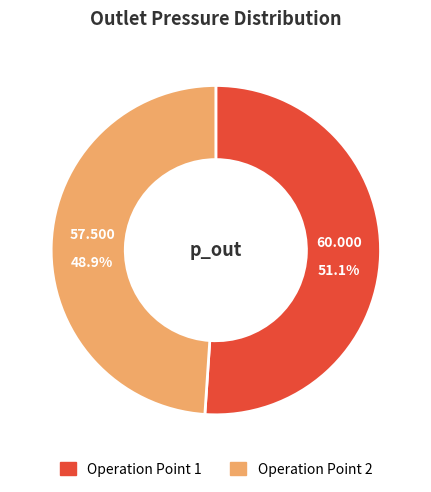

What percentage is the Operation Point 1 slice, to the nearest percent?

51%